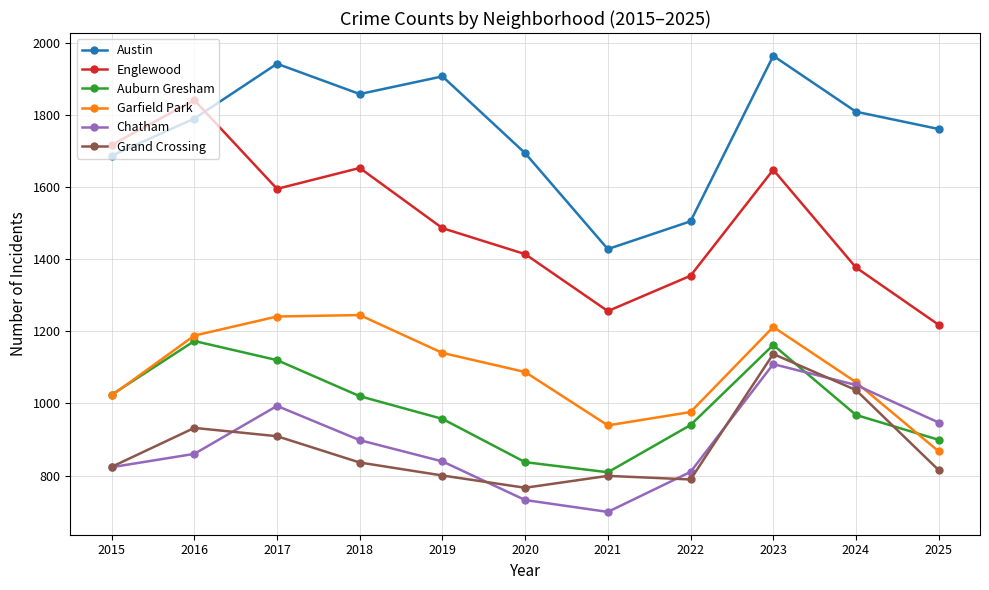

Is this an area chart (filled region under the line)?

No